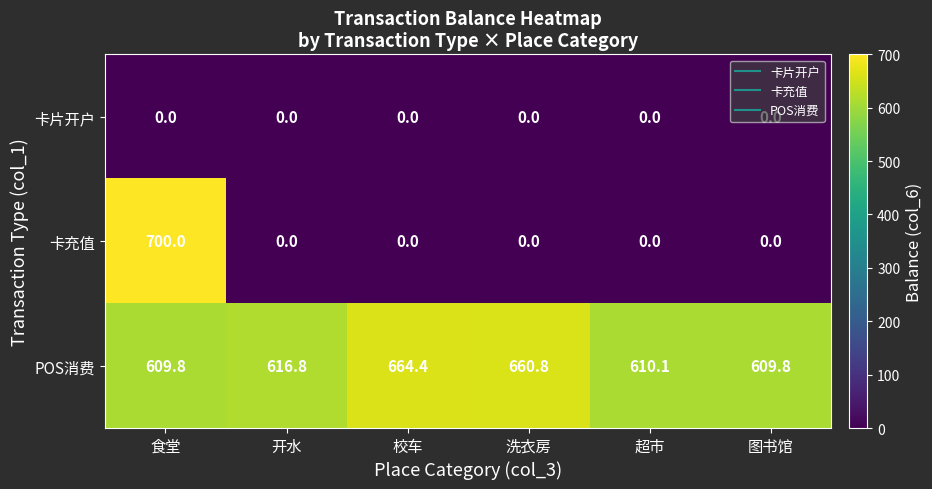

What is the minimum value for POS消费?

609.8